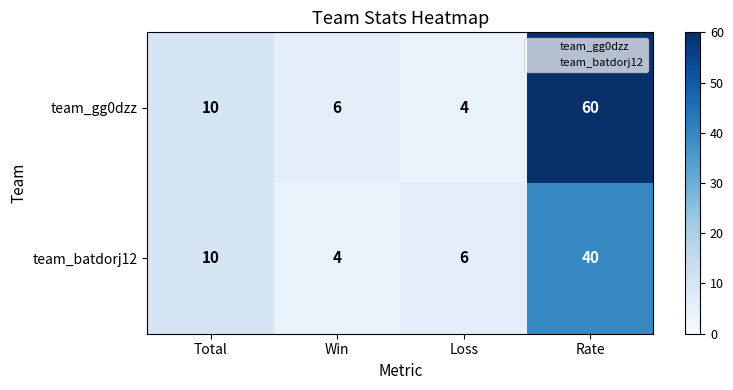

Reading left to right, transcribe all the data shown in this chart.

team_gg0dzz: Total=10	Win=6	Loss=4	Rate=60
team_batdorj12: Total=10	Win=4	Loss=6	Rate=40